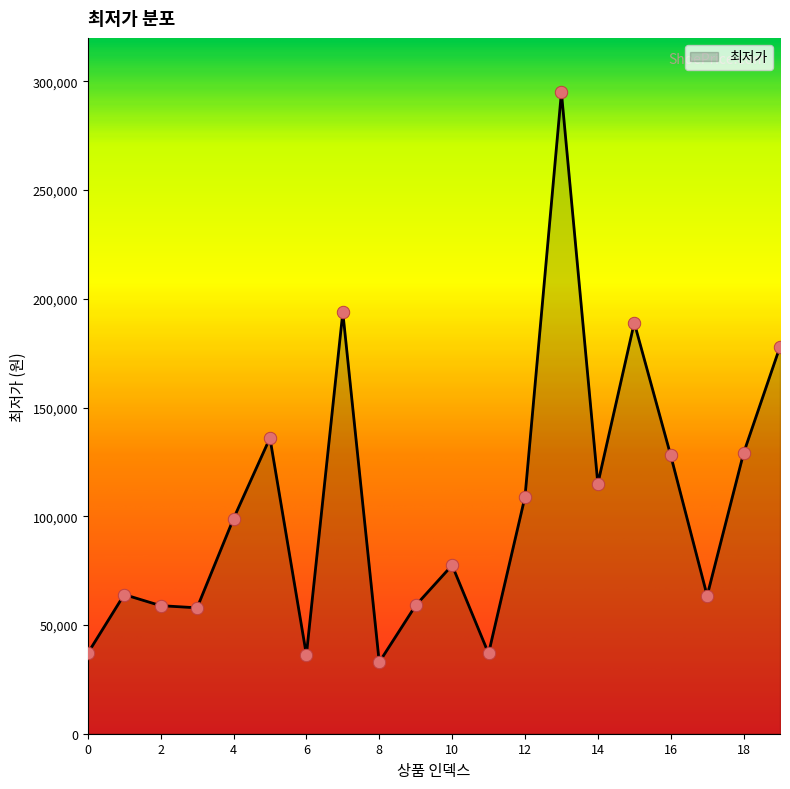

What is the smallest value displayed?

32900